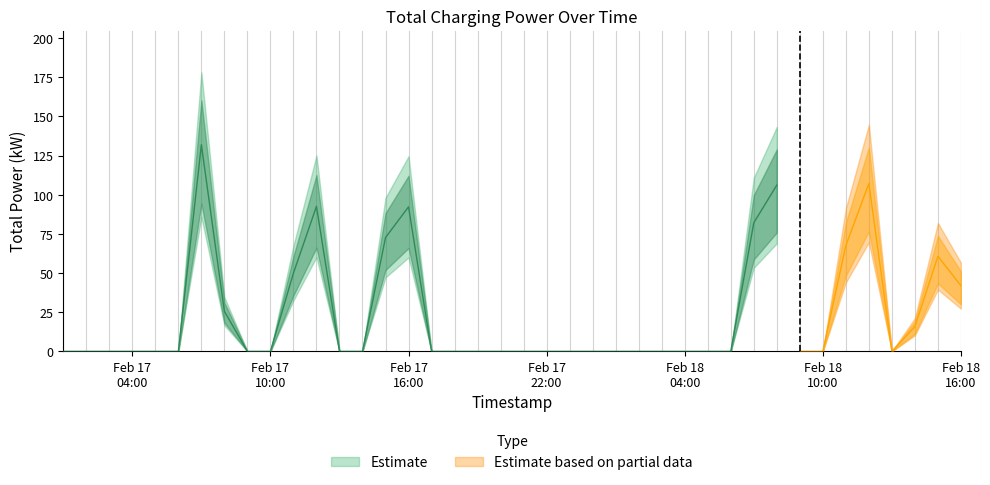

Is it true that the value at 4 is 0.0?

True